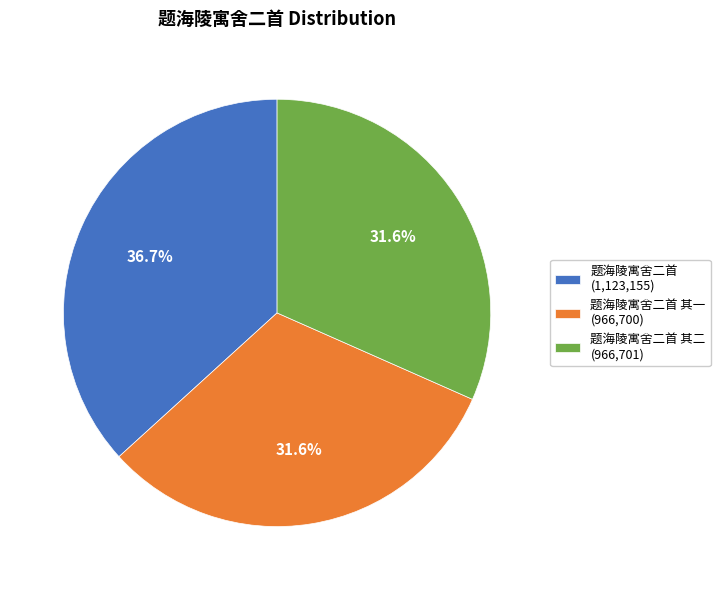

Between 题海陵寓舍二首 其二 (966,701) and 题海陵寓舍二首 (1,123,155), which is larger?

题海陵寓舍二首 (1,123,155)